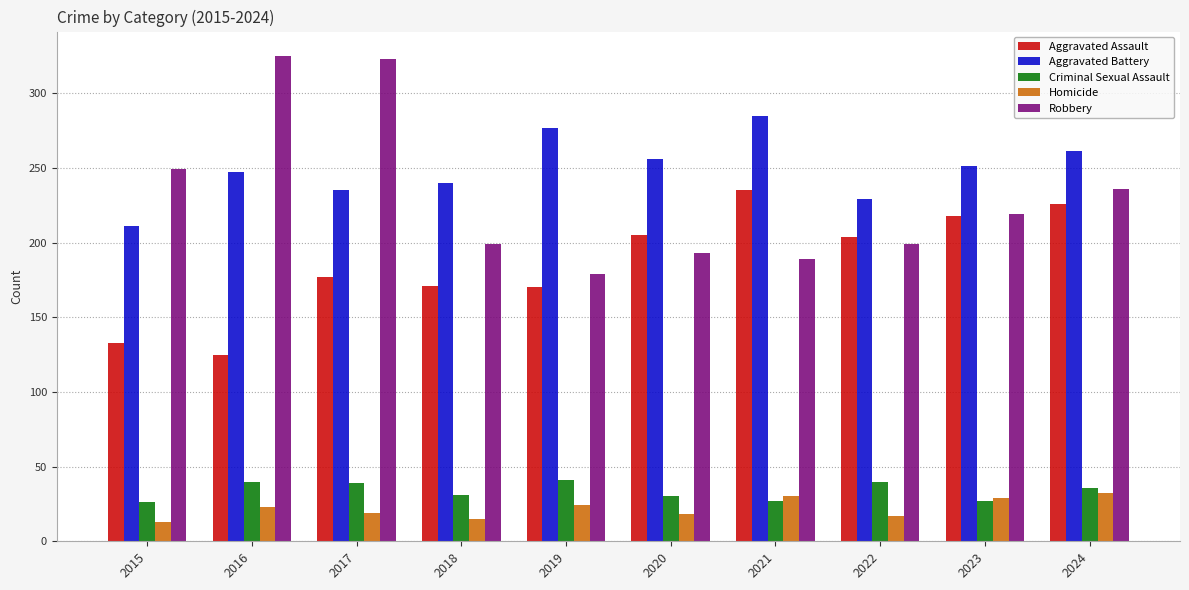

How many bars are there in each group?

5